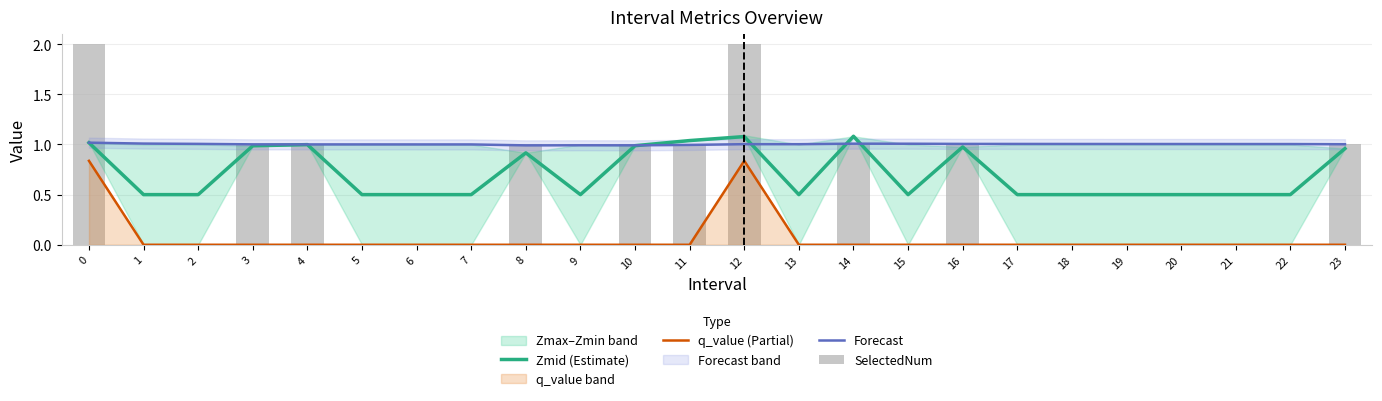

True or false: Zmid (Estimate) has a value of 1.0 at 11.

True